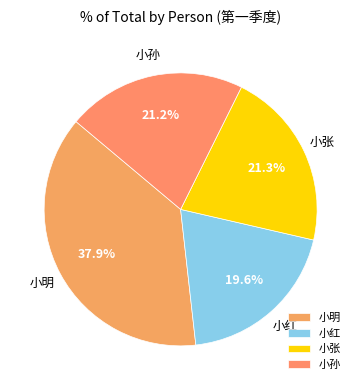

Combined, do 小红 and 小明 account for over 50%?

Yes